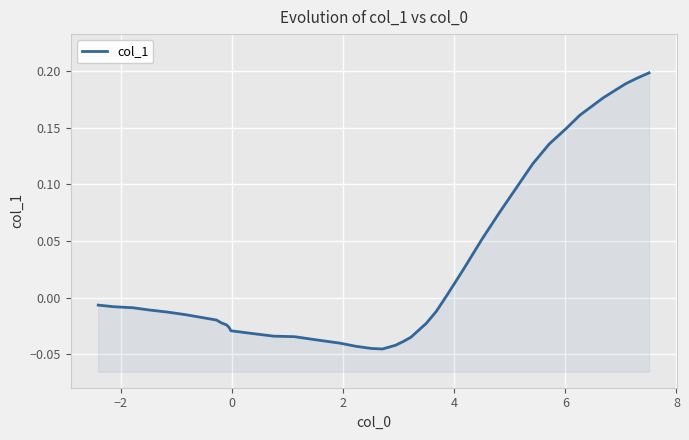

Reading left to right, list all the values displayed in this chart.

-0.0	-0.0	-0.0	-0.0	-0.0	-0.0	-0.0	-0.0	-0.0	-0.0	-0.0	-0.0	-0.0	-0.0	-0.0	-0.0	-0.0	-0.0	-0.0	-0.0	-0.0	-0.0	-0.0	-0.0	-0.0	-0.0	0.0	0.0	0.1	0.1	0.1	0.1	0.1	0.1	0.2	0.2	0.2	0.2	0.2	0.2